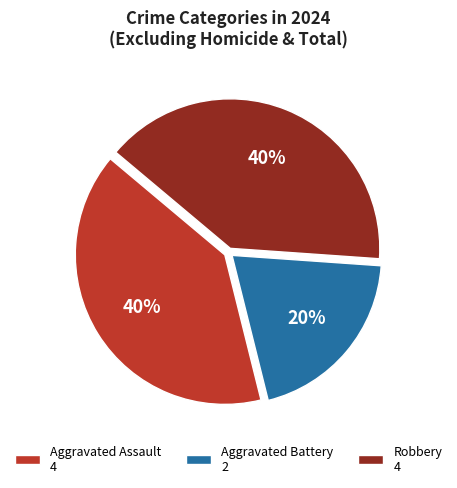

True or false: Aggravated Assault 4 accounts for 55% of the total.

False